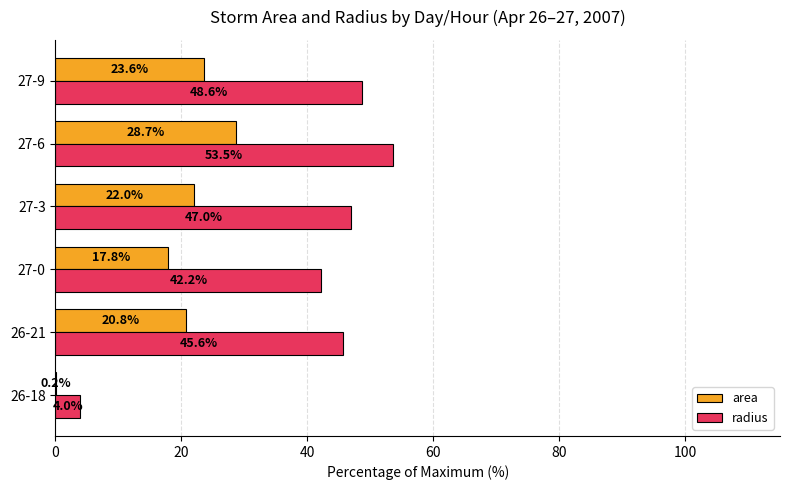

How many series are shown in this chart?

2